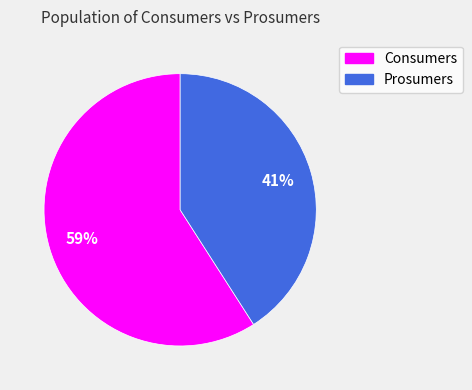

How many segments does this pie chart have?

2